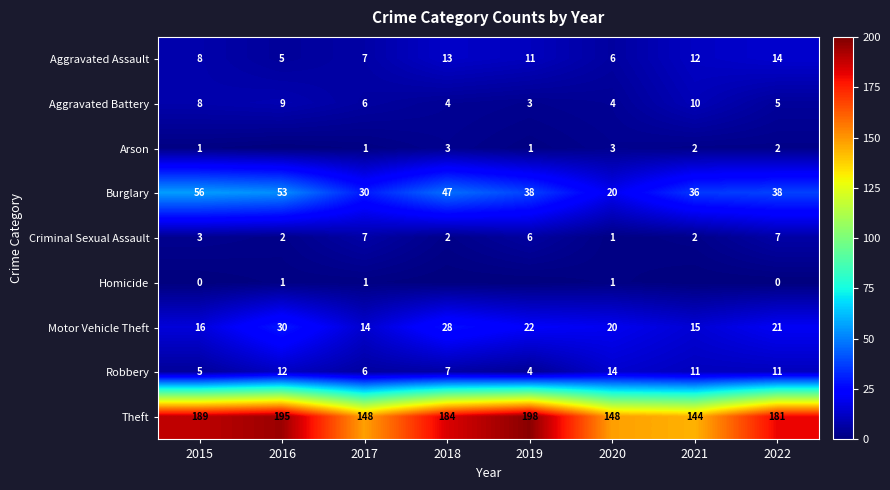

The Aggravated Assault series shows 12 at 2021. True or false?

True